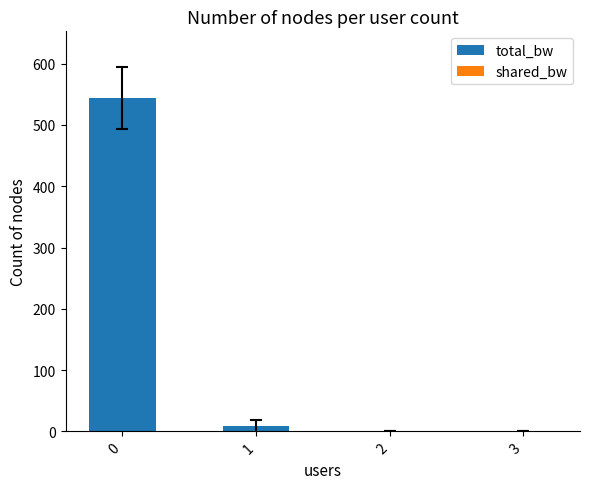

How many categories are shown in the chart?

4